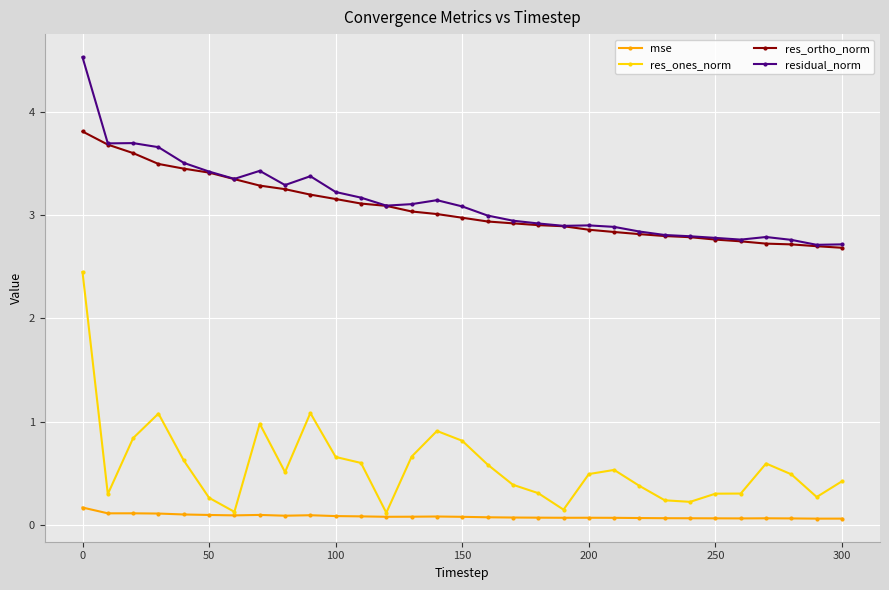

True or false: mse has more than 0 interior local peaks.

True